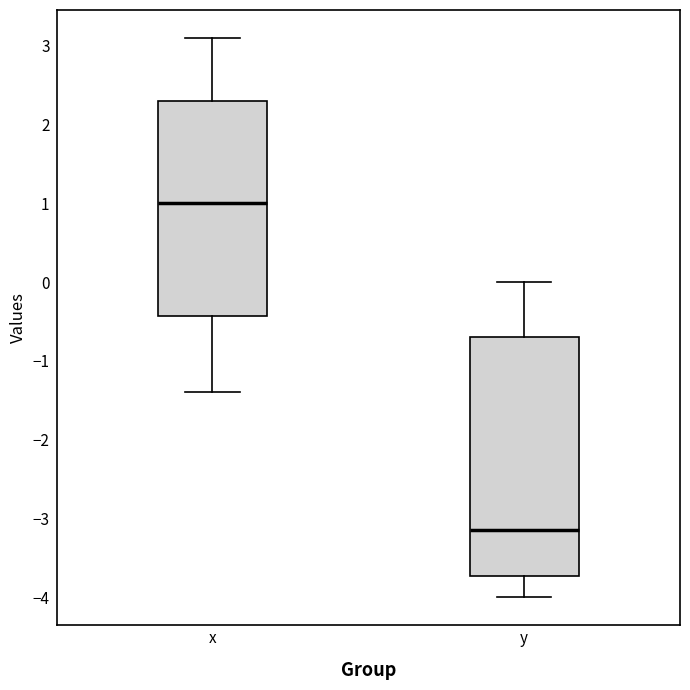

Where does the lower whisker of the box for x end on the y-axis? The values are not printed on the chart, so give them approximately, as read against the axis.

-1.4